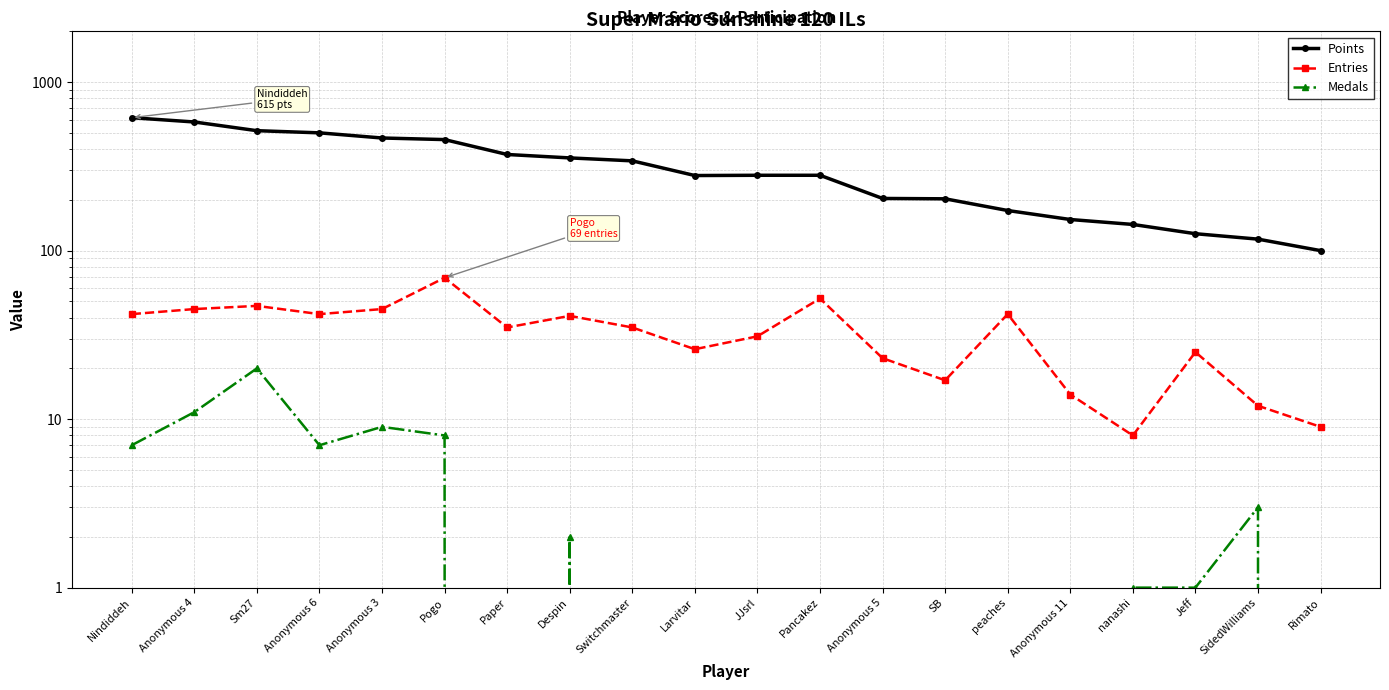

At how many categories does at least one series exceed 414?

6